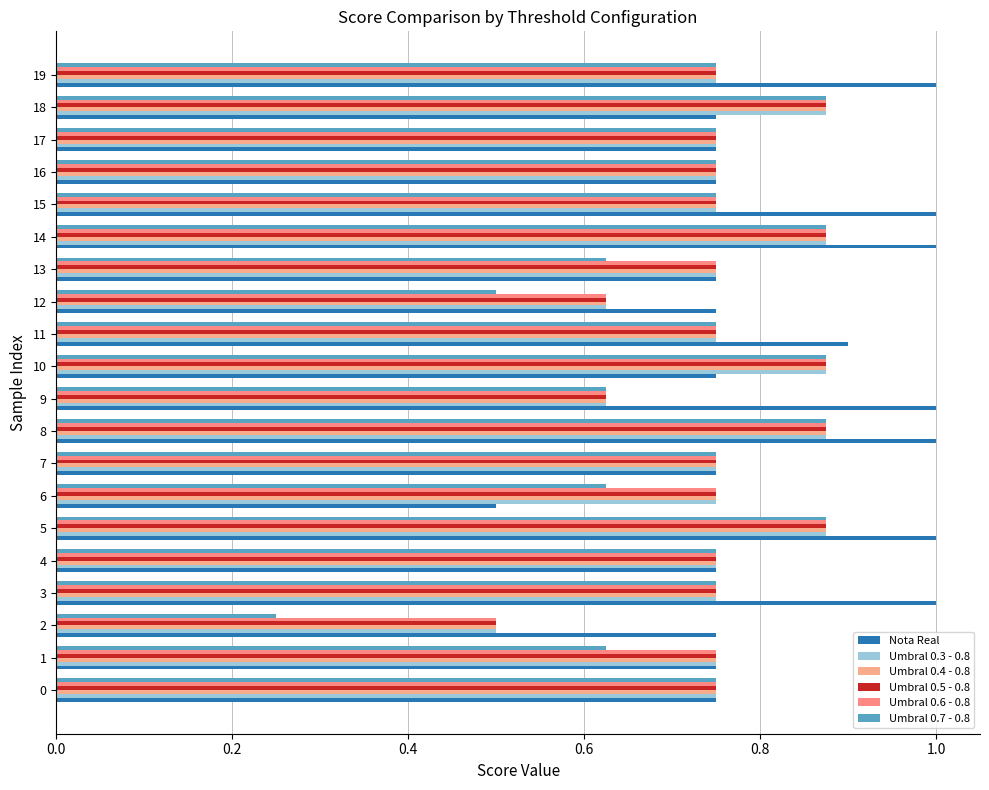

What is the total value across all series at 15?

4.8